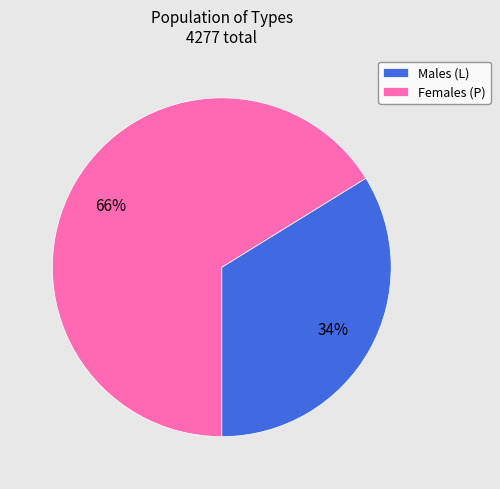

What is the smallest slice in the pie chart?

Males (L)